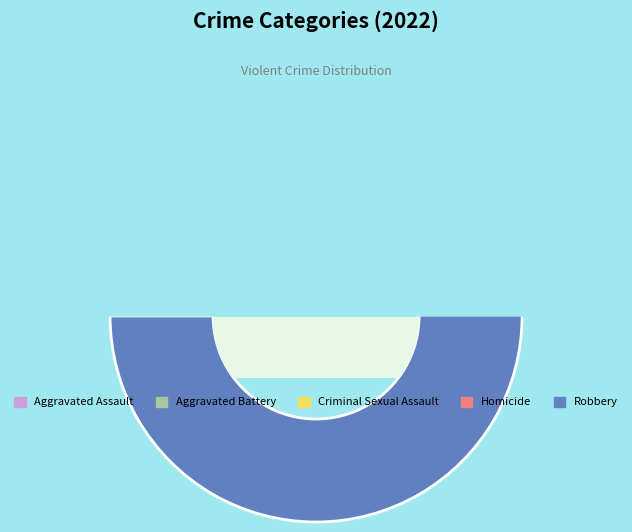

To the nearest percent, what is the average slice percentage?

20%